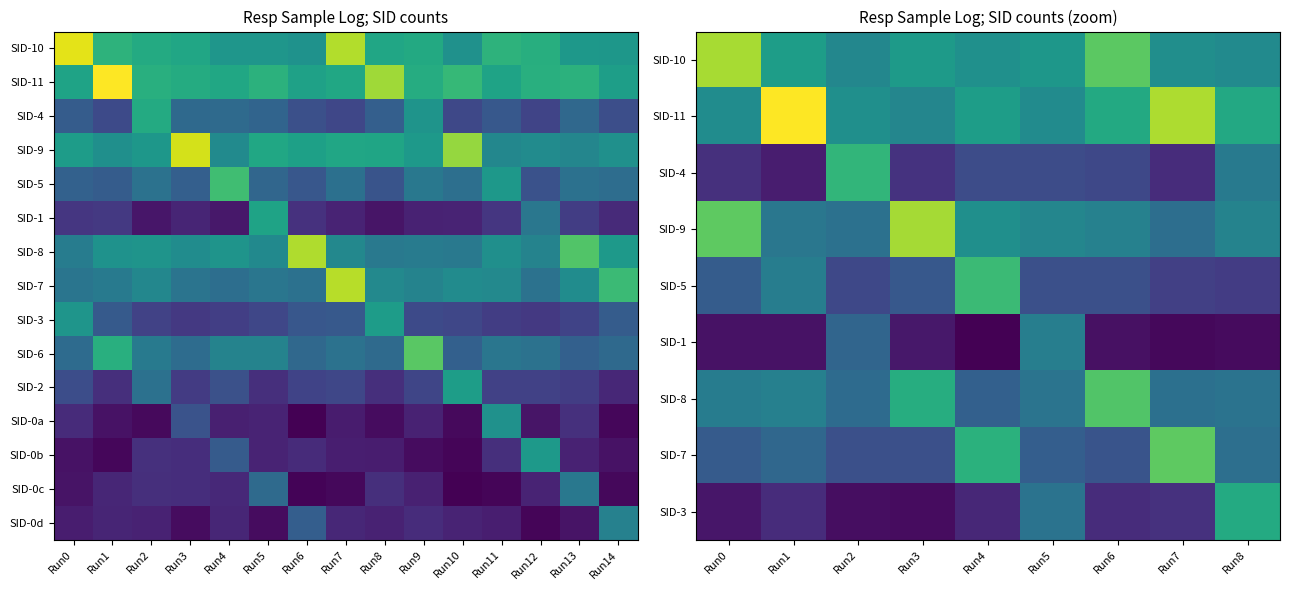

At how many categories does at least one series exceed 7?

4